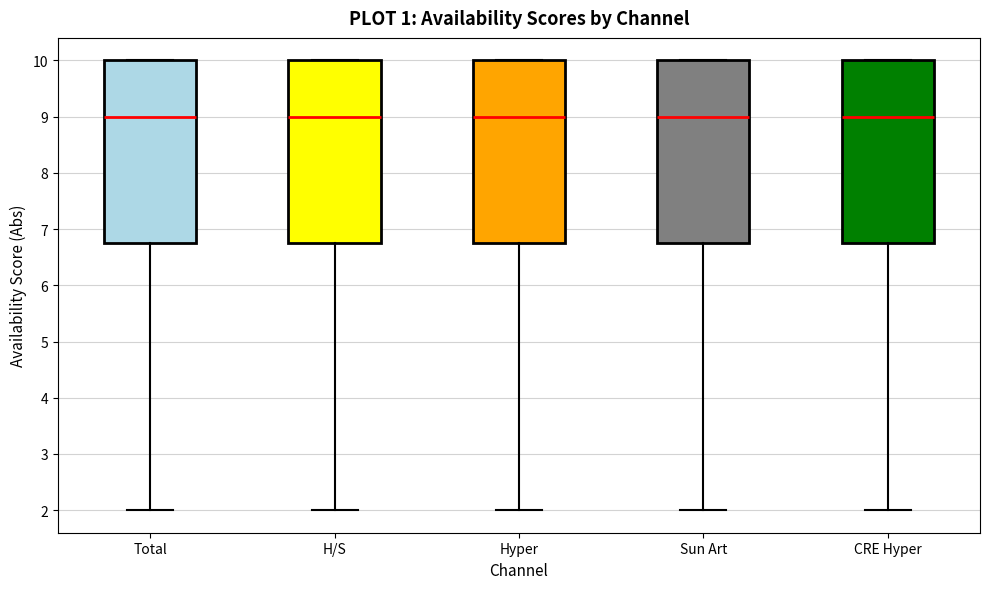

Reading left to right, read every box against the y-axis: the position of its median line, the range the box covers, and the ends of its whiskers. The values are not printed on the chart, so give them approximately, as read against the axis.

Total: median 9.0, box 6.8 to 10.0, whiskers 2.0 to 10.0
H/S: median 9.0, box 6.8 to 10.0, whiskers 2.0 to 10.0
Hyper: median 9.0, box 6.8 to 10.0, whiskers 2.0 to 10.0
Sun Art: median 9.0, box 6.8 to 10.0, whiskers 2.0 to 10.0
CRE Hyper: median 9.0, box 6.8 to 10.0, whiskers 2.0 to 10.0